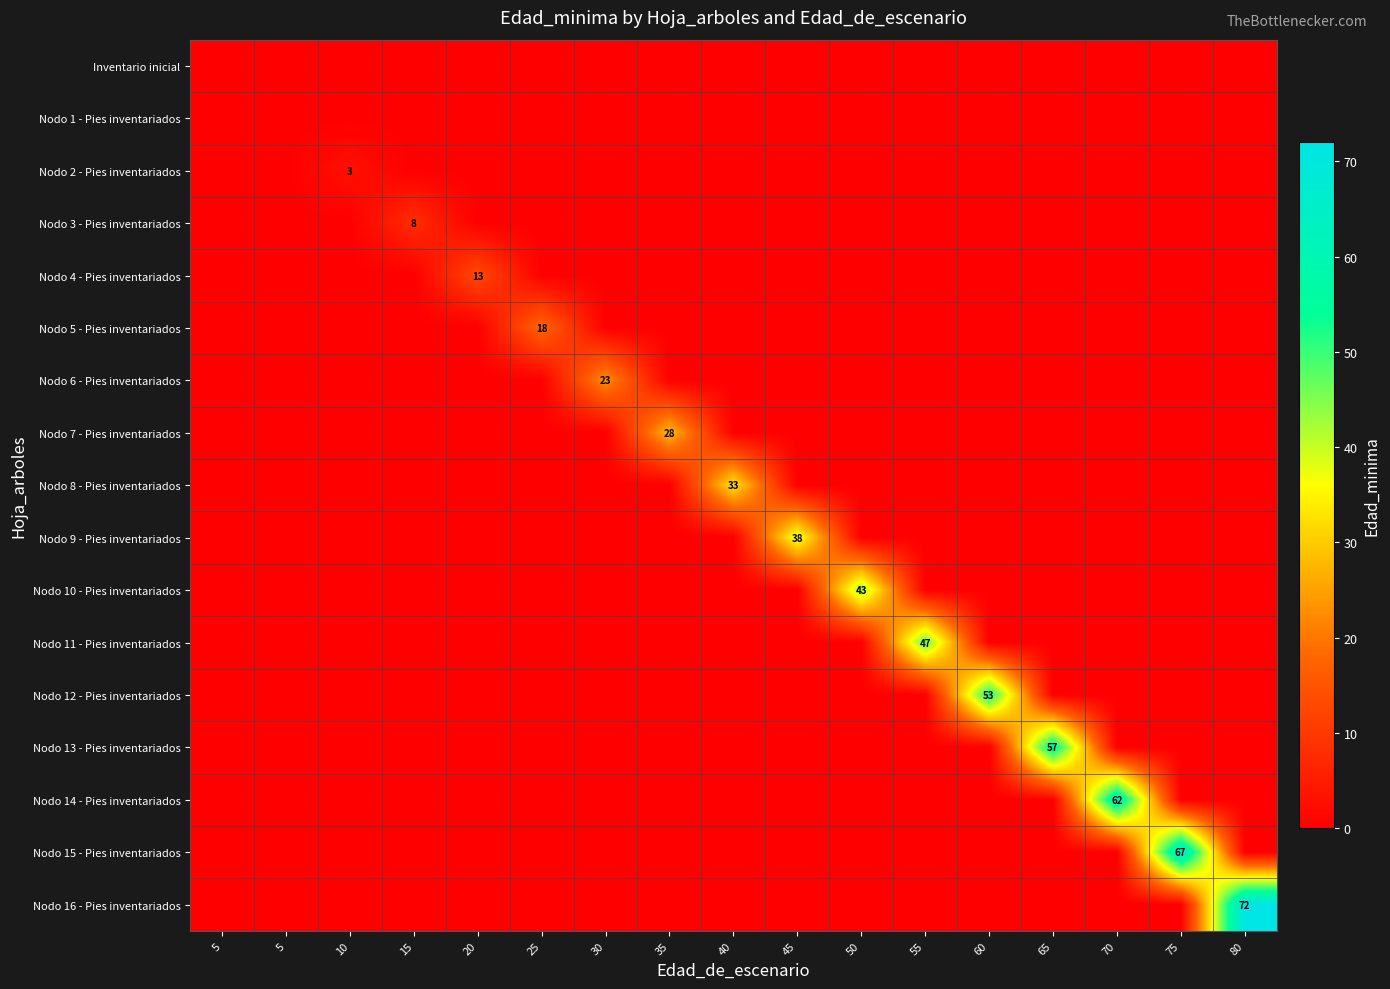

Is the value of Nodo 14 - Pies inventariados at 70 greater than the value of Nodo 3 - Pies inventariados at 5?

Yes